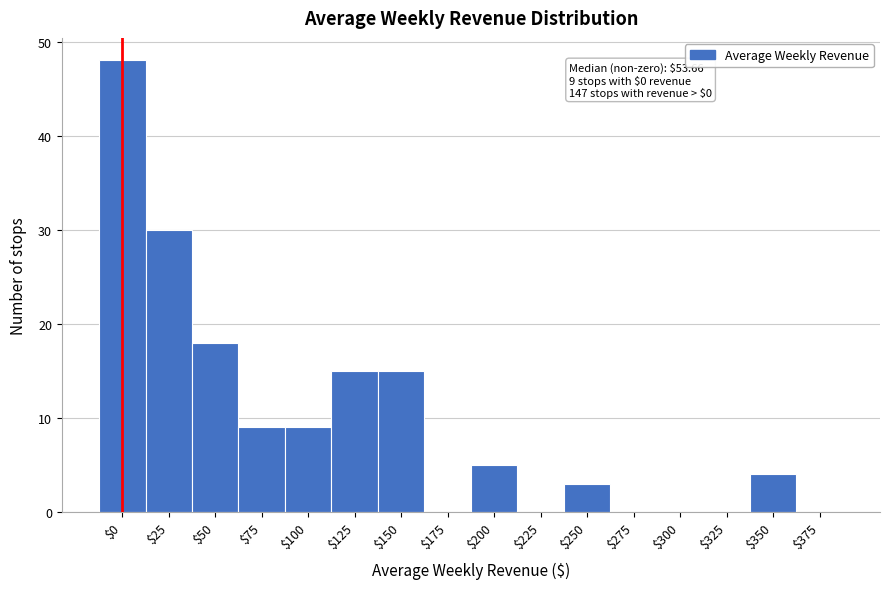

Which category has the highest value across all series?

$0